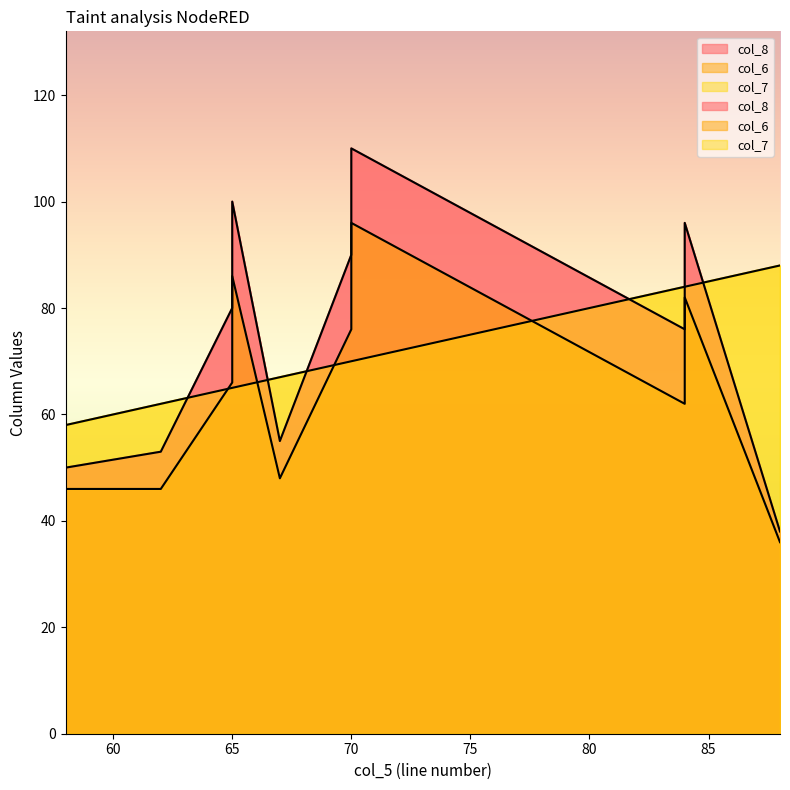

Which category has the highest value across all series?

70